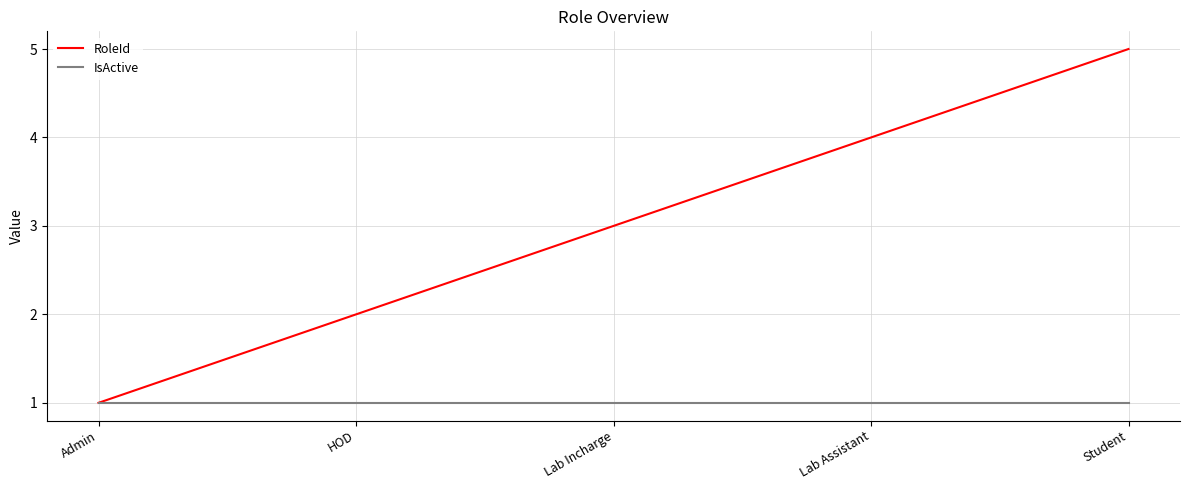

Does the chart display data point markers on the line(s)?

No